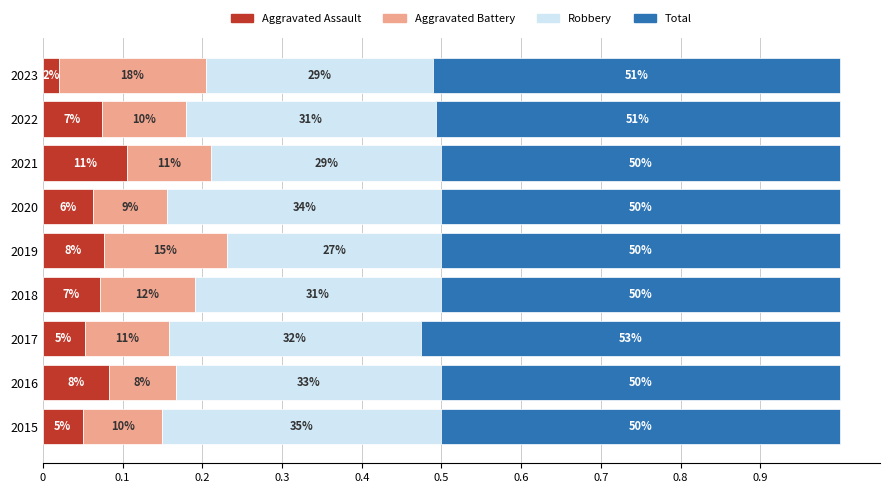

Reading left to right, transcribe all the data shown in this chart.

Aggravated Assault: 0.1	0.1	0.1	0.1	0.1	0.1	0.1	0.1	0.0
Aggravated Battery: 0.1	0.1	0.1	0.1	0.2	0.1	0.1	0.1	0.2
Robbery: 0.3	0.3	0.3	0.3	0.3	0.3	0.3	0.3	0.3
Total: 0.5	0.5	0.5	0.5	0.5	0.5	0.5	0.5	0.5